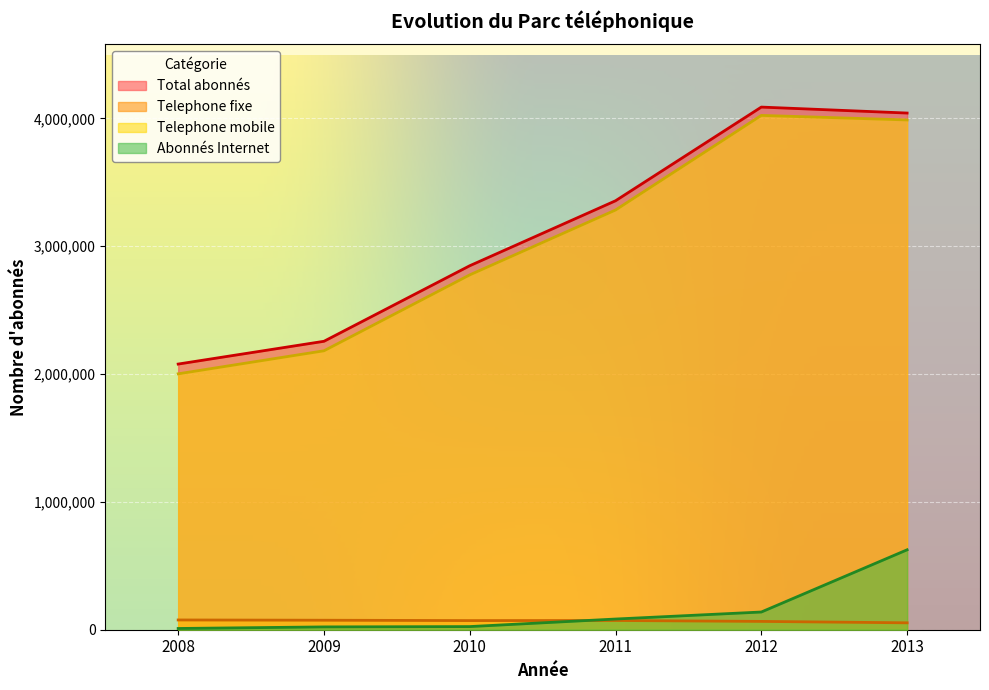

List the series in order of their peak value, lowest first.

Telephone fixe, Abonnés Internet, Telephone mobile, Total abonnés